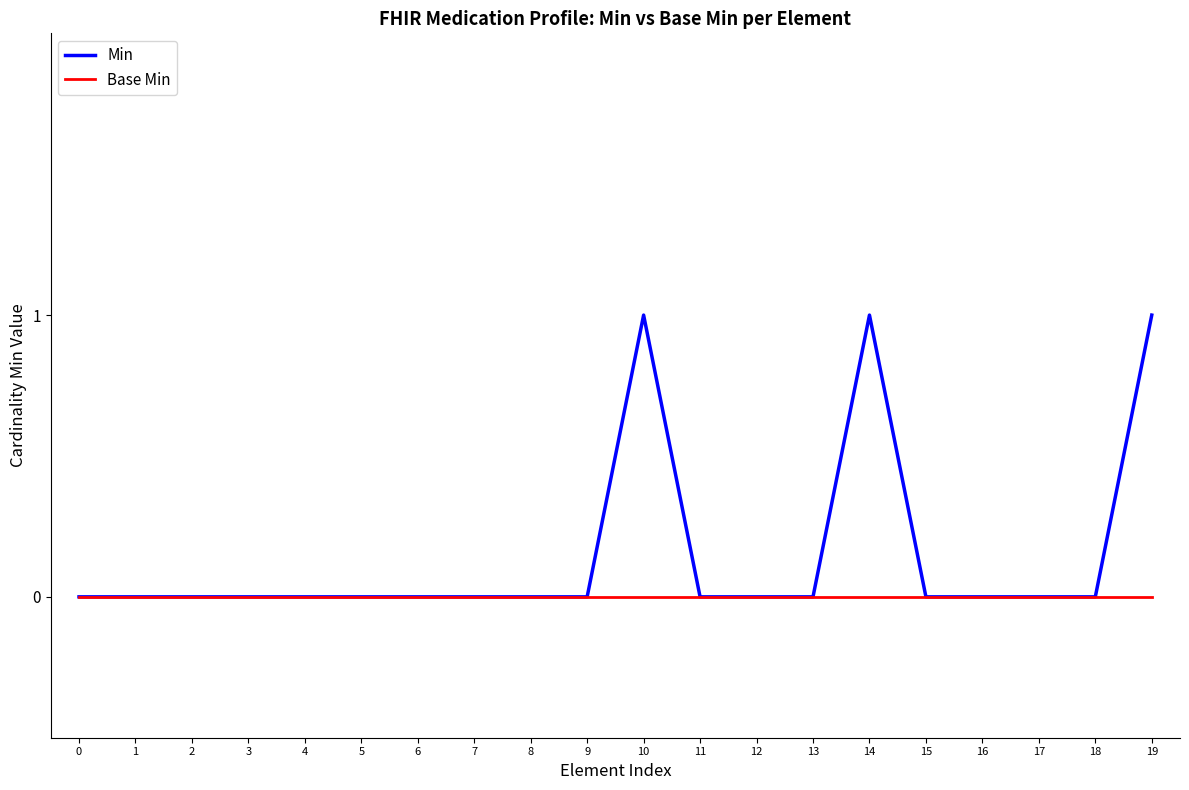

What are all the series names shown in the legend?

Min, Base Min